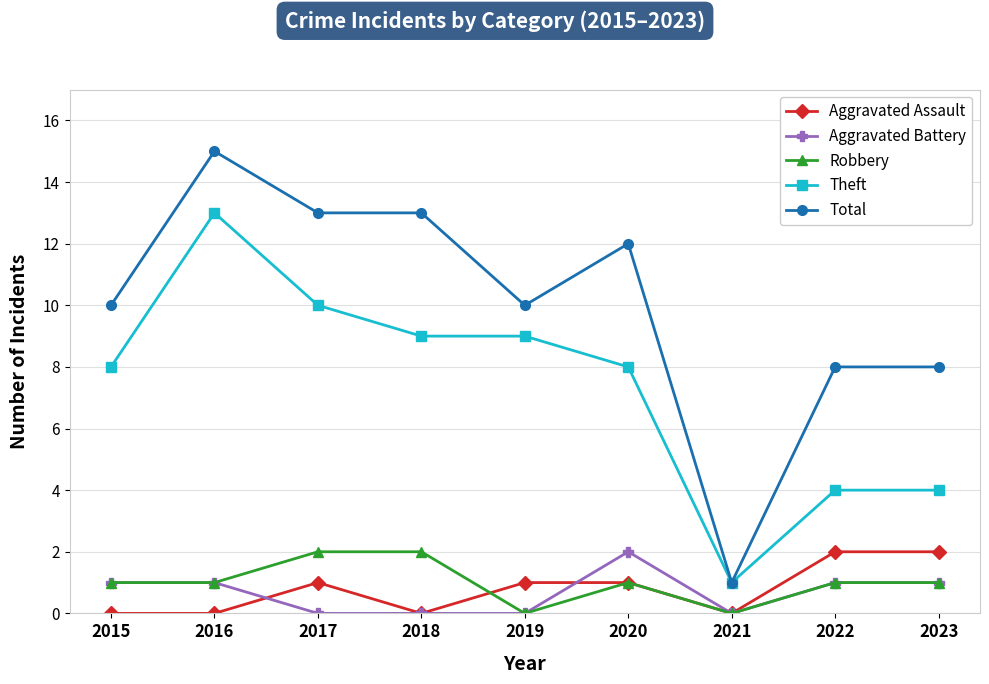

True or false: Aggravated Battery has a value of 1 at 2017.

False